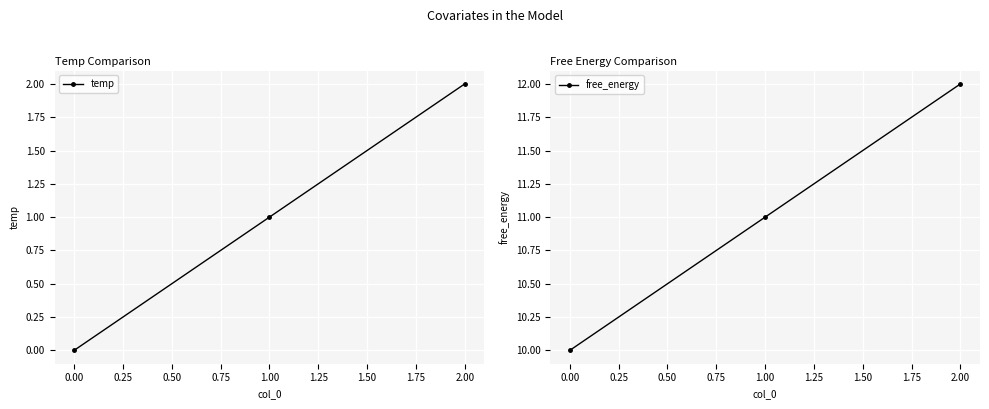

How many temp values are between 0 and 2?

3